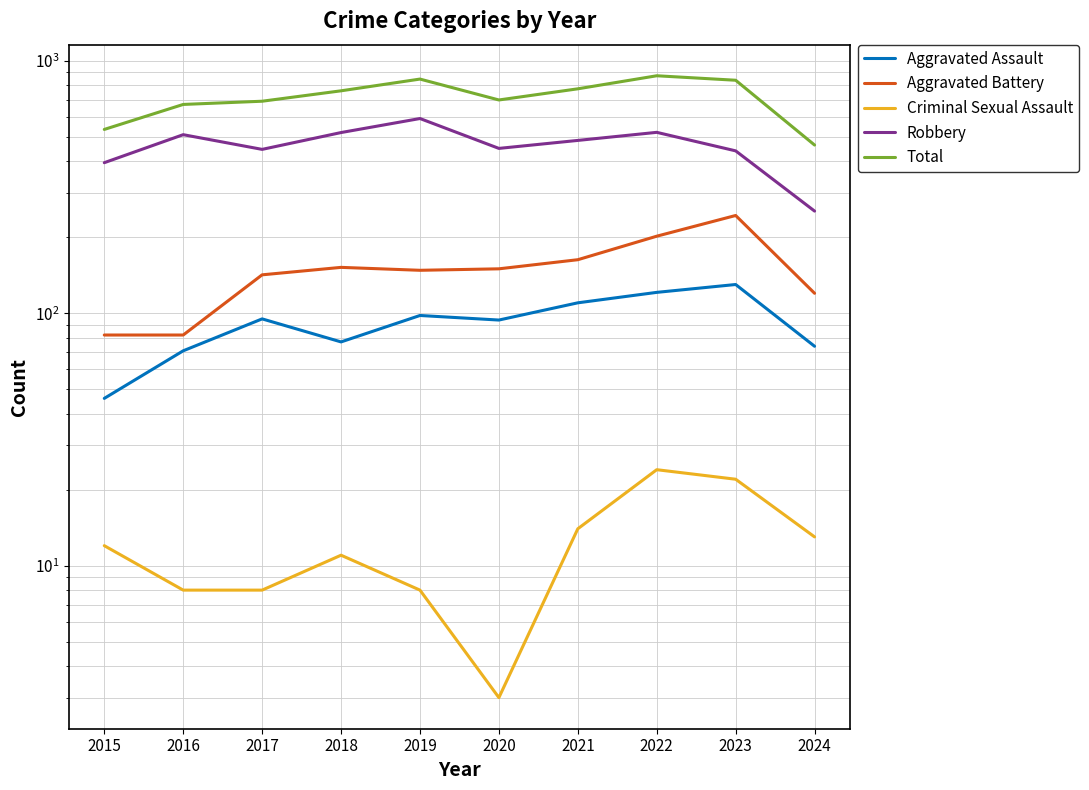

Is the value of Total at 2022 greater than the value of Aggravated Assault at 2022?

Yes